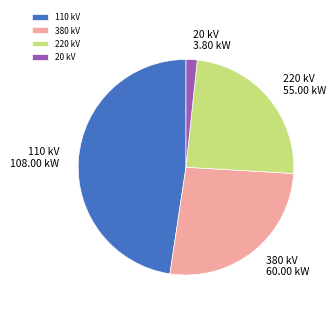

Is 380 kV the majority of the pie?

No